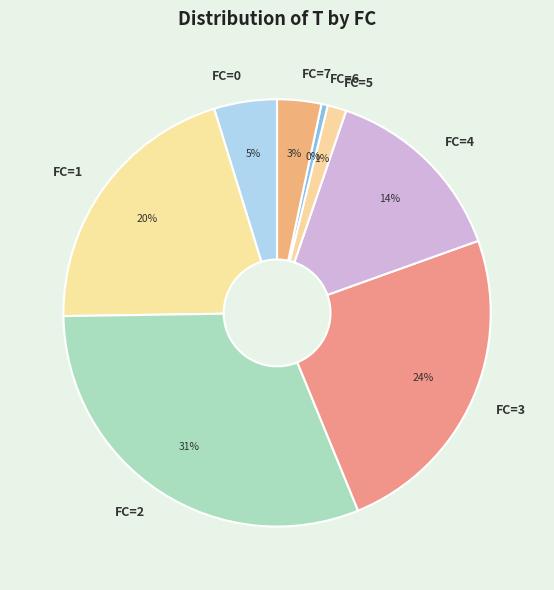

Which has a higher value, FC=3 or FC=4?

FC=3